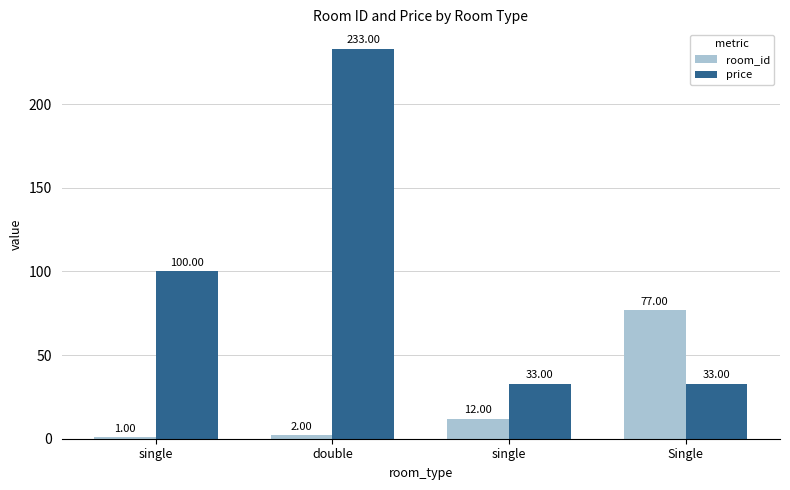

How many bars are there in total?

8